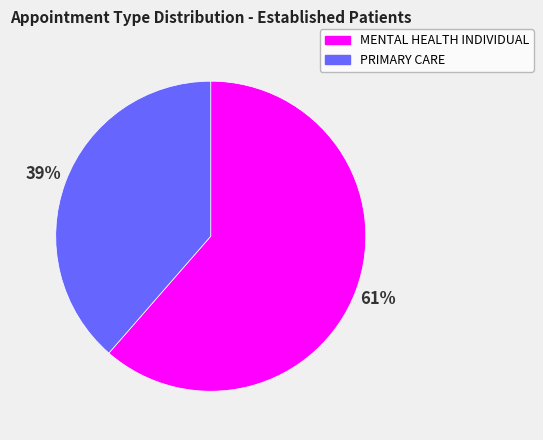

Between PRIMARY CARE and MENTAL HEALTH INDIVIDUAL, which is larger?

MENTAL HEALTH INDIVIDUAL